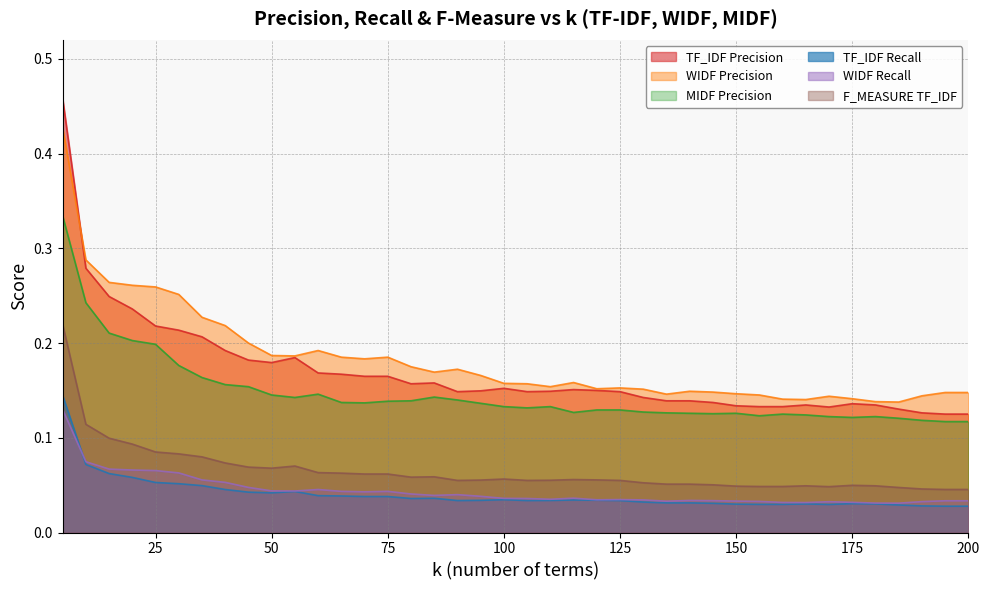

True or false: WIDF Precision has a value of 0.2 at 60.

True